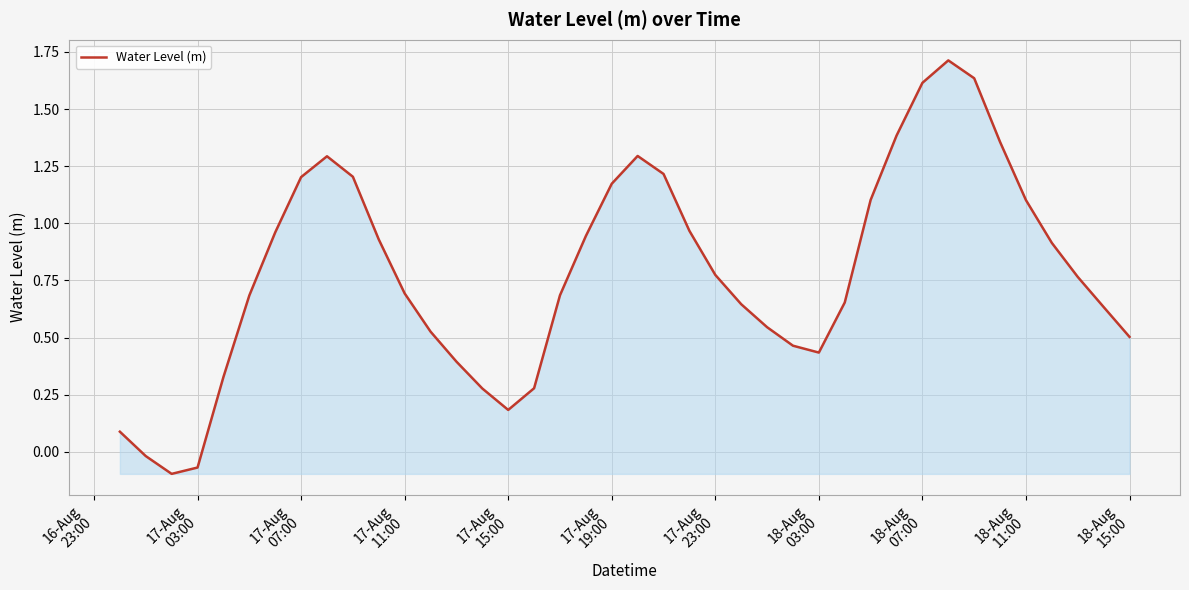

What is the greatest value displayed?

1.7